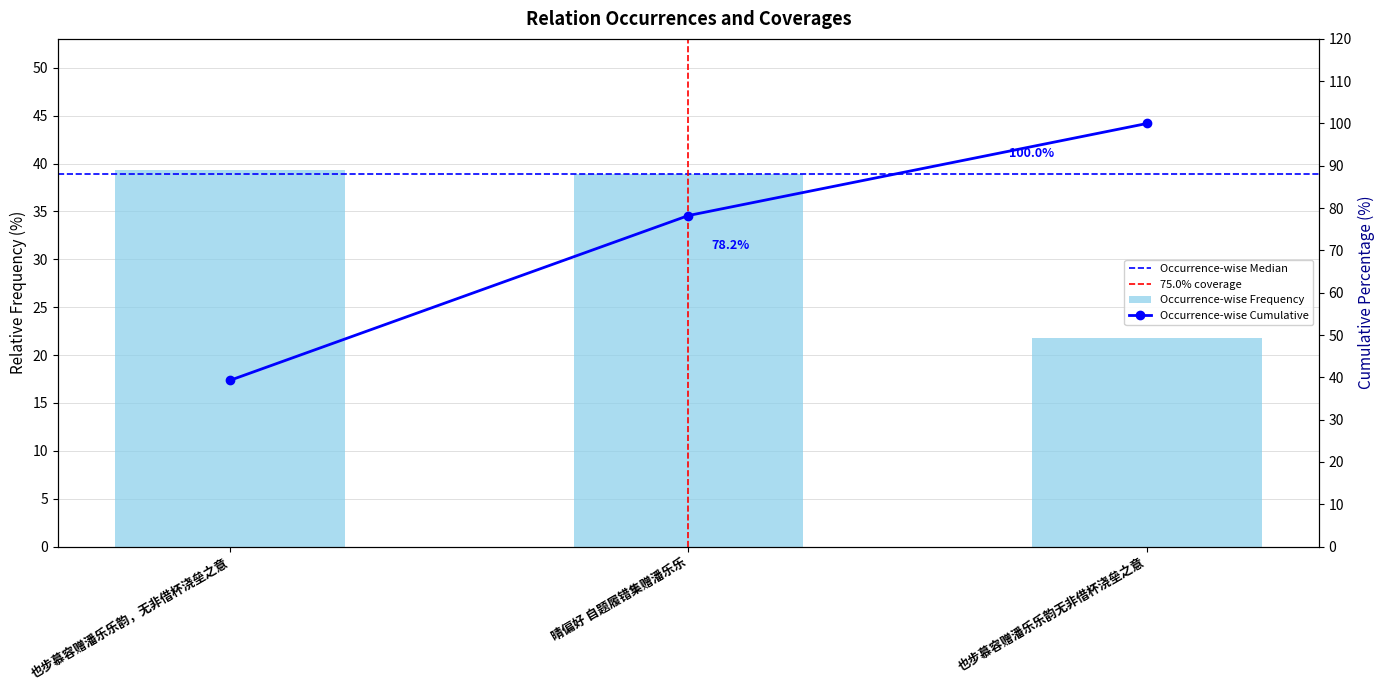

Which label corresponds to the smallest value in the chart?

也步慕容赠潘乐乐韵无非借杯浇垒之意